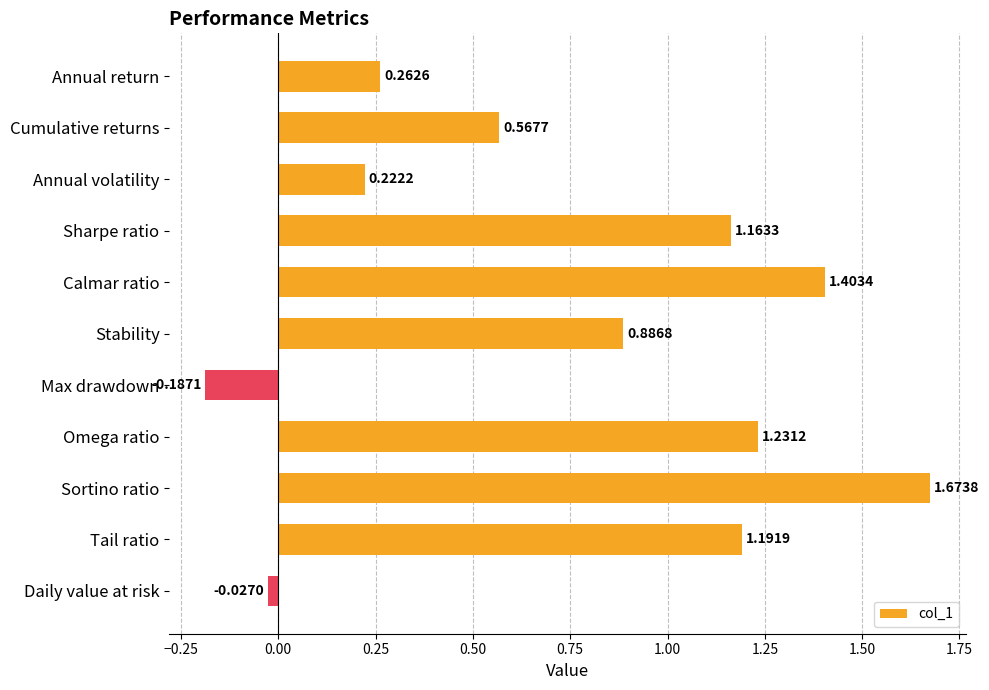

Does the chart contain any negative values?

Yes